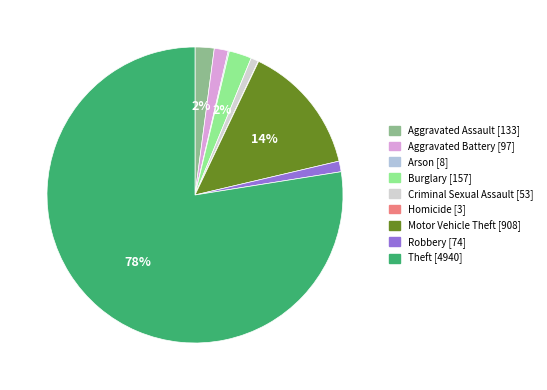

Is the sum of Homicide and Burglary greater than half?

No